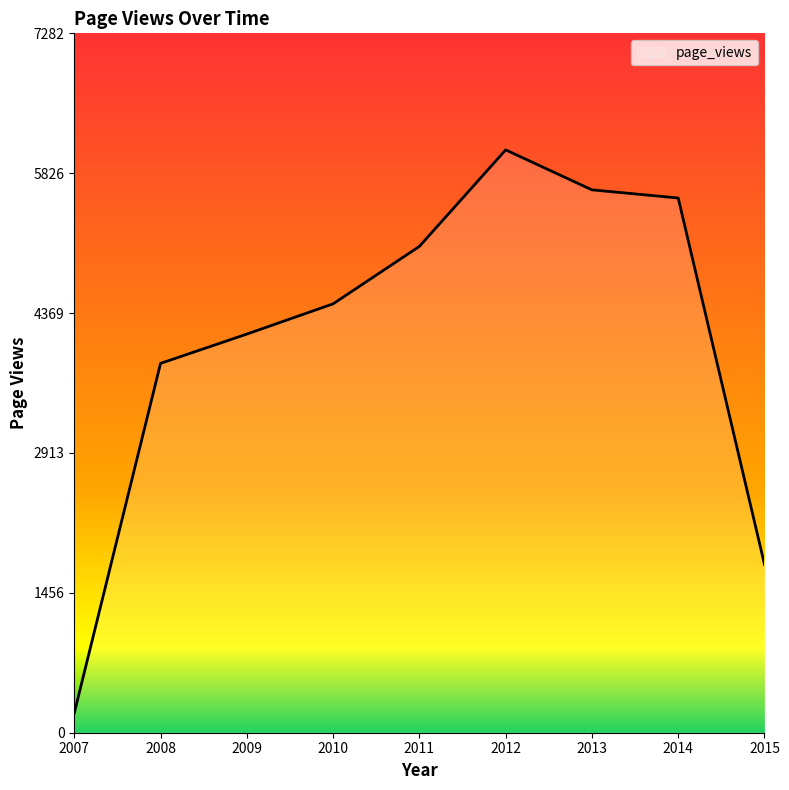

List the labels in order of value, smallest first.

2007, 2015, 2008, 2009, 2010, 2011, 2014, 2013, 2012